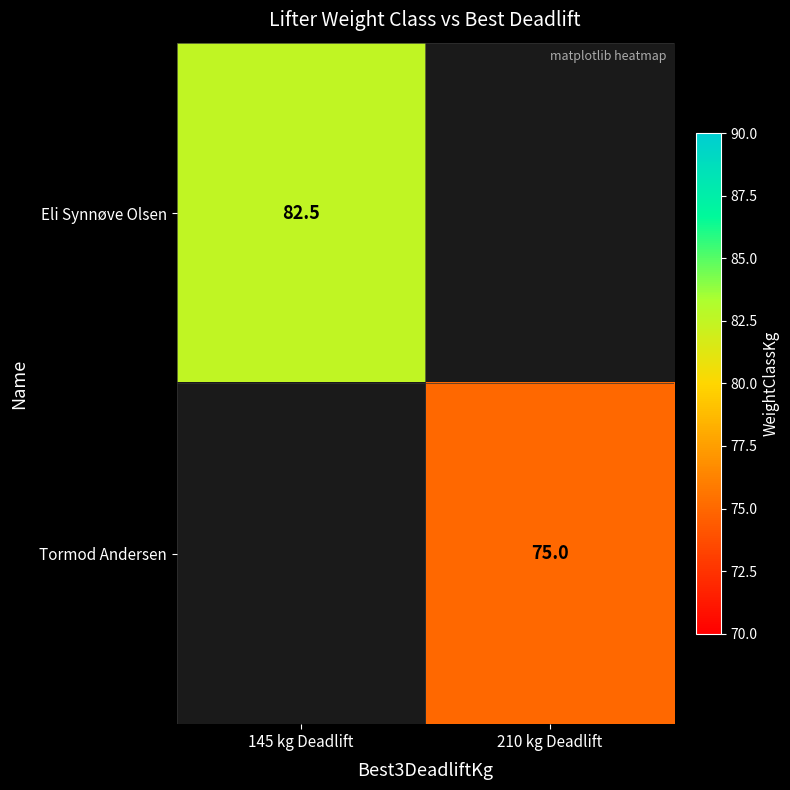

Is the value of Tormod Andersen at 210 kg Deadlift greater than the value of Eli Synnøve Olsen at 145 kg Deadlift?

No